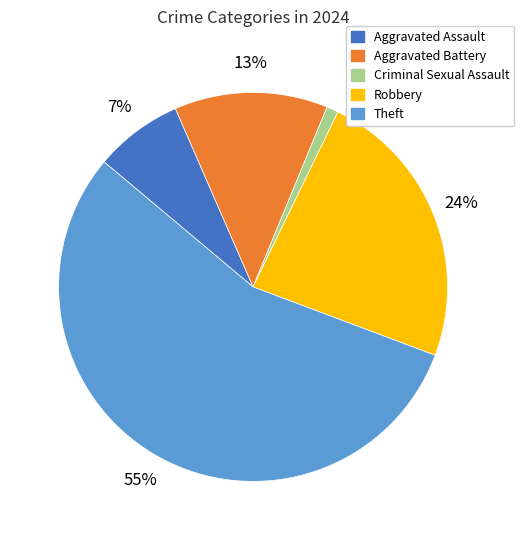

Rank the categories by value from highest to lowest.

Theft, Robbery, Aggravated Battery, Aggravated Assault, Criminal Sexual Assault